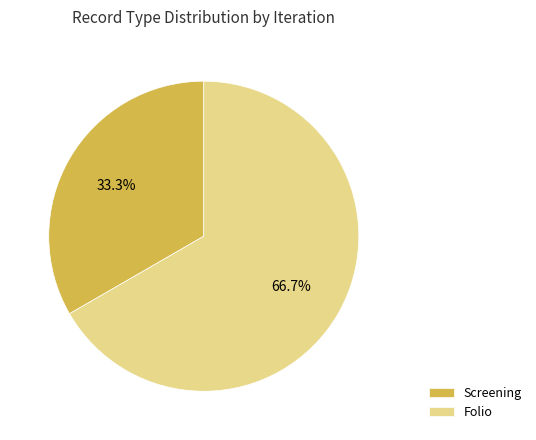

Is Screening the majority of the pie?

No